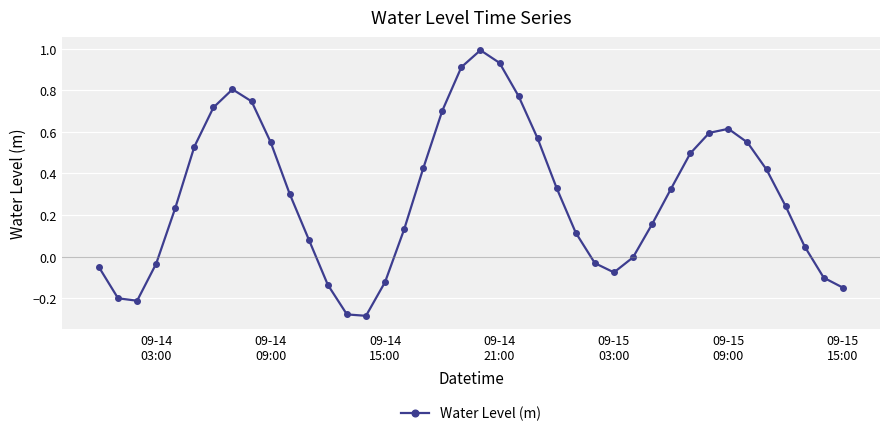

What is the difference between the maximum and minimum values?

1.3